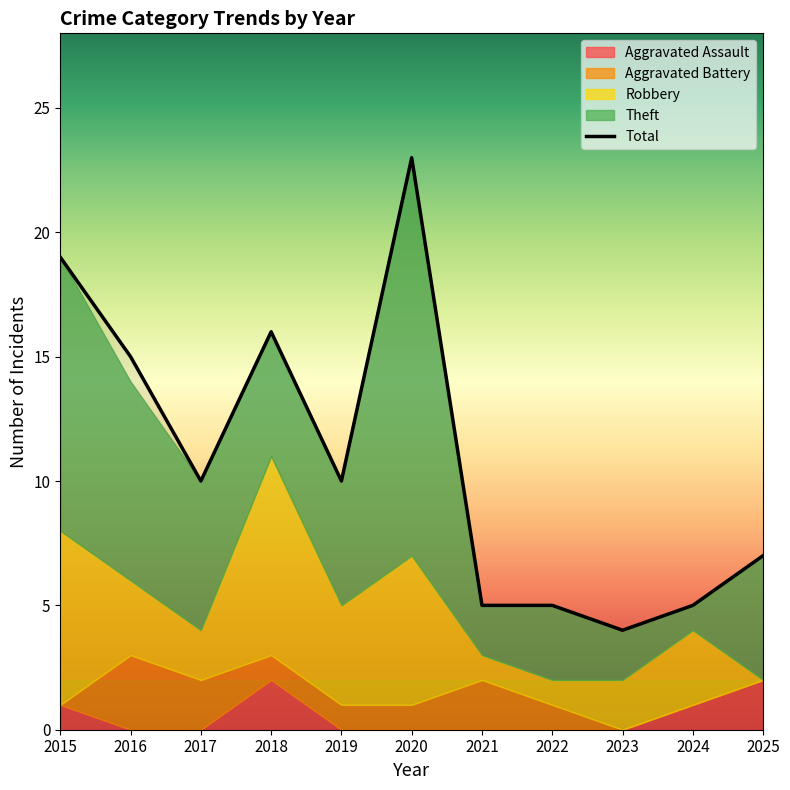

How many interior local peaks does the Total series have?

2